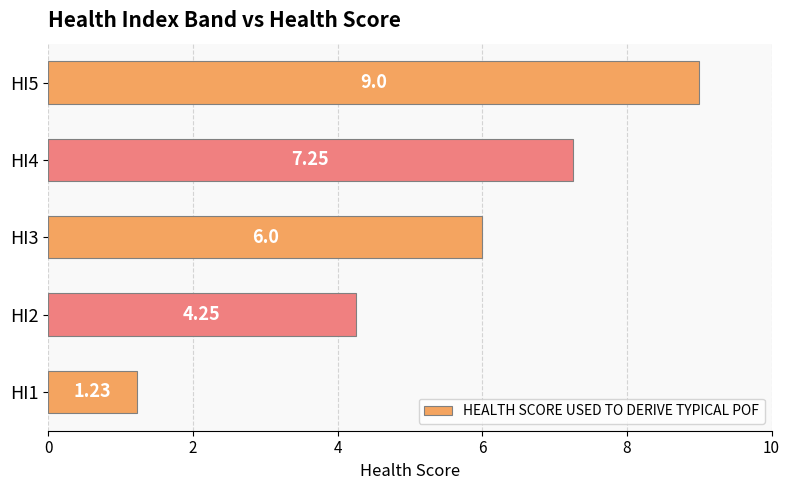

Approximately how many times larger is the value at HI1 compared to HI2?

0.3